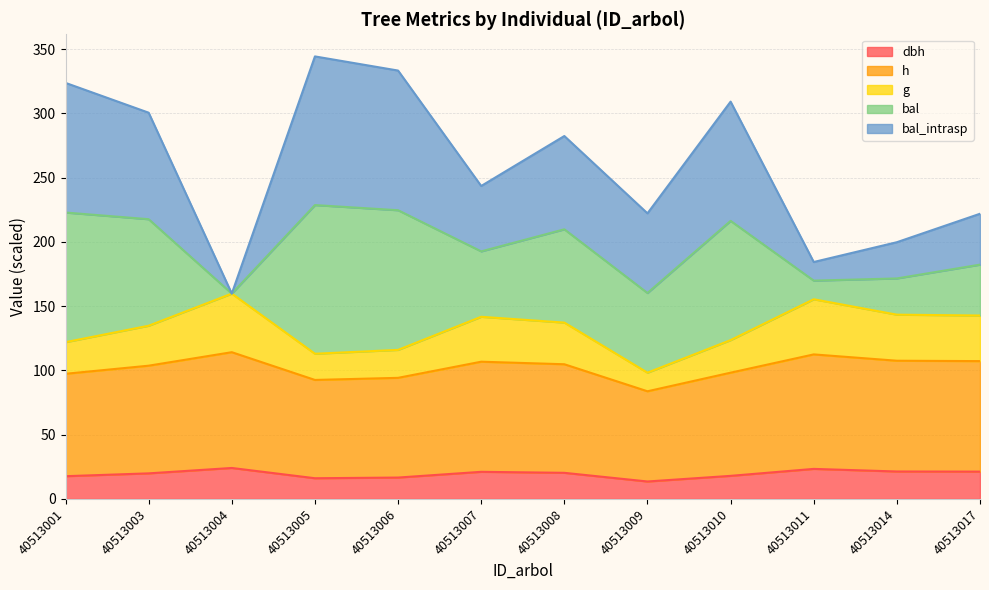

At which label does h first exceed 104?

40513004